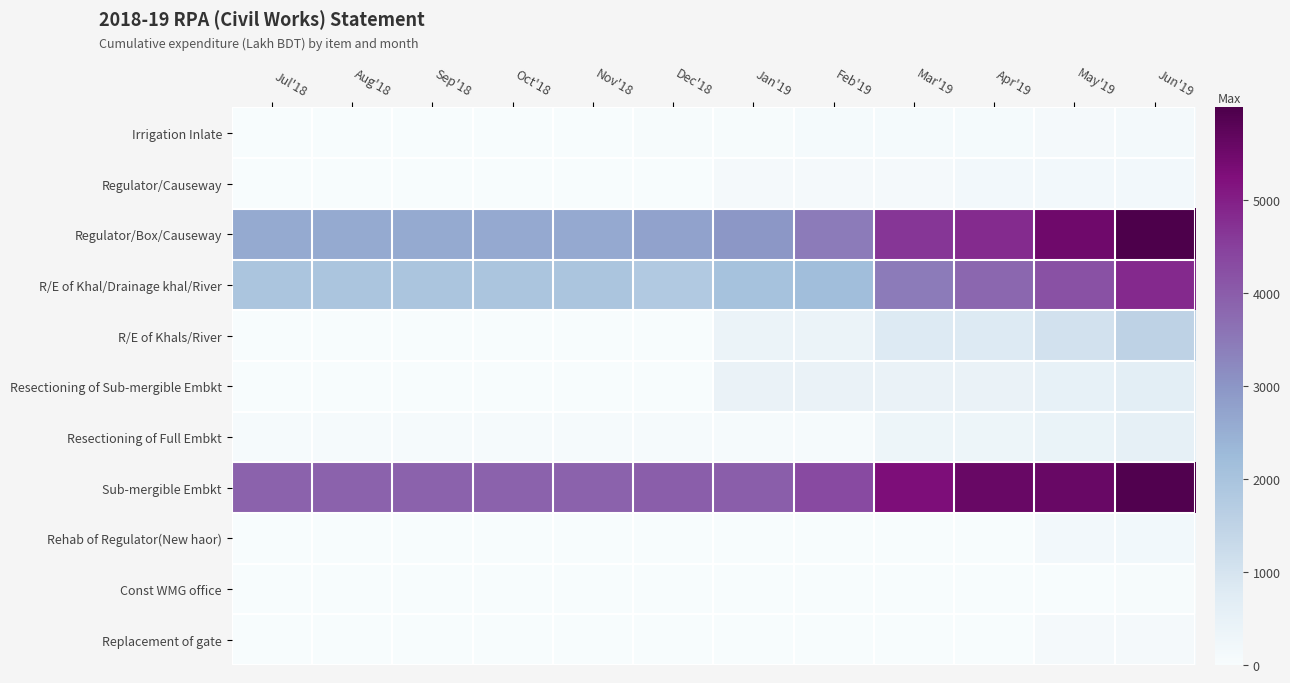

List the series in order of their peak value, lowest first.

Const WMG office, Replacement of gate, Irrigation Inlate, Regulator/Causeway, Rehab of Regulator(New haor), Resectioning of Full Embkt, Resectioning of Sub-mergible Embkt, R/E of Khals/River, R/E of Khal/Drainage khal/River, Sub-mergible Embkt, Regulator/Box/Causeway